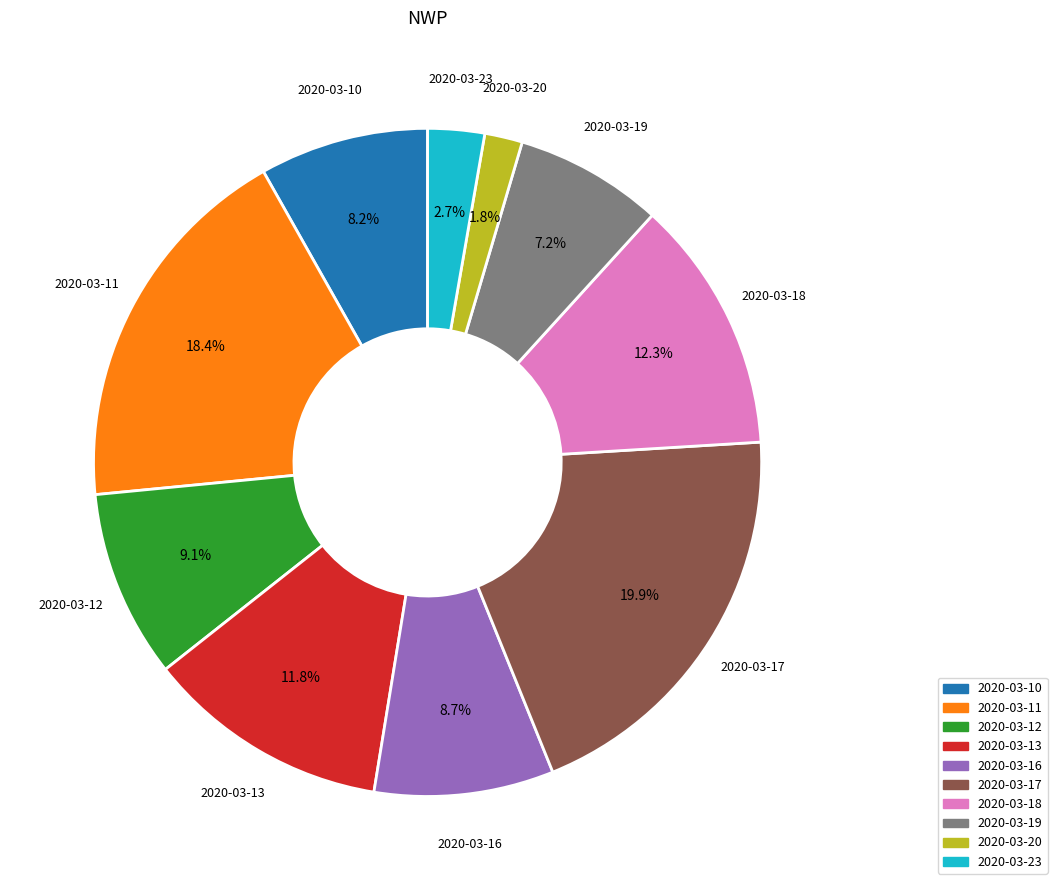

How many segments does this pie chart have?

10